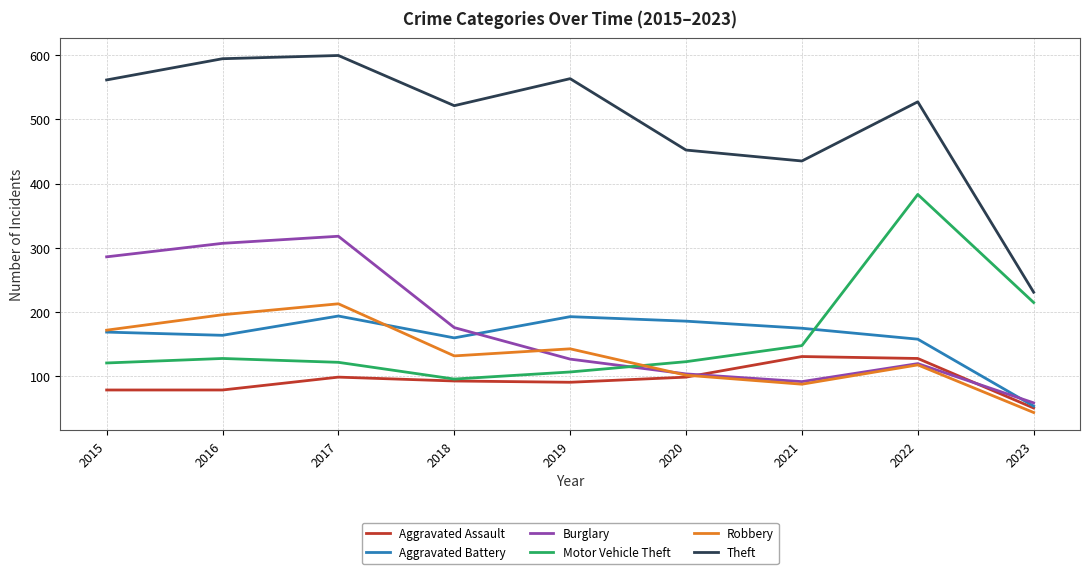

The value of Burglary at 2022 is 163. True or false?

False